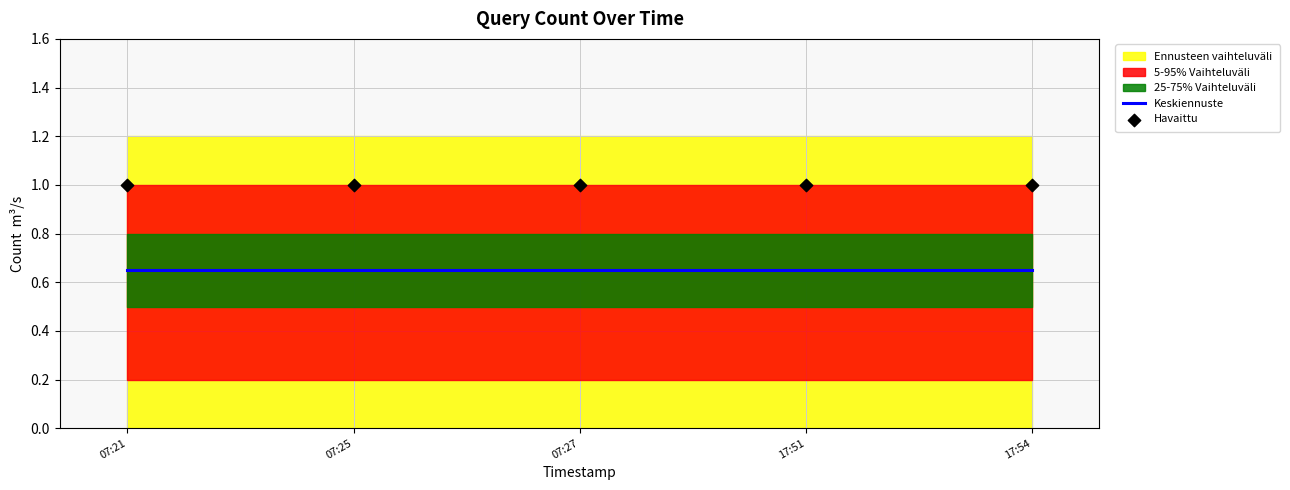

Which series reaches the minimum Y coordinate?

Keskiennuste